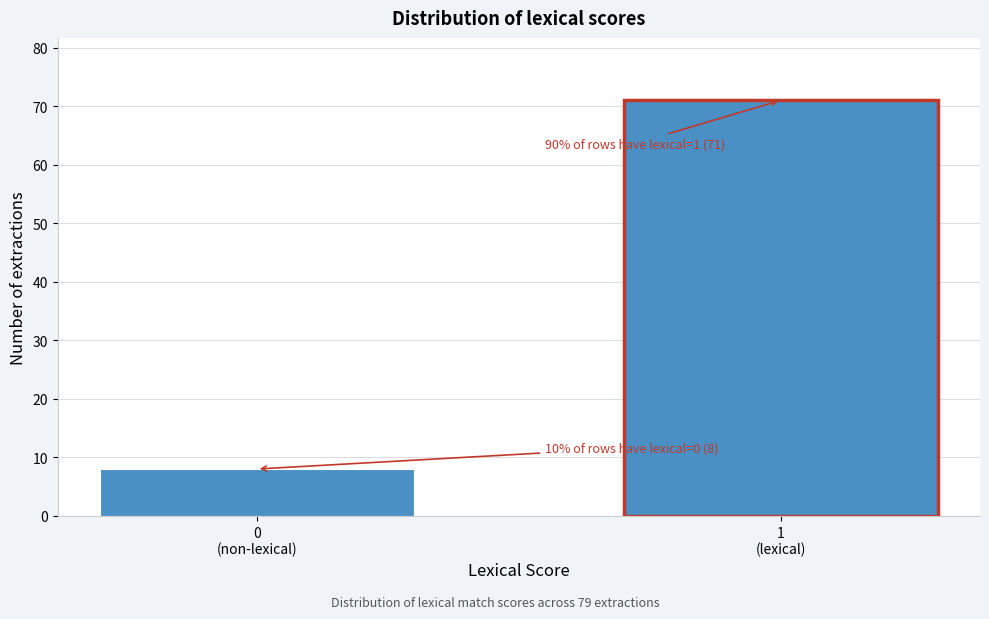

Reading left to right, transcribe all the data shown in this chart.

8	71